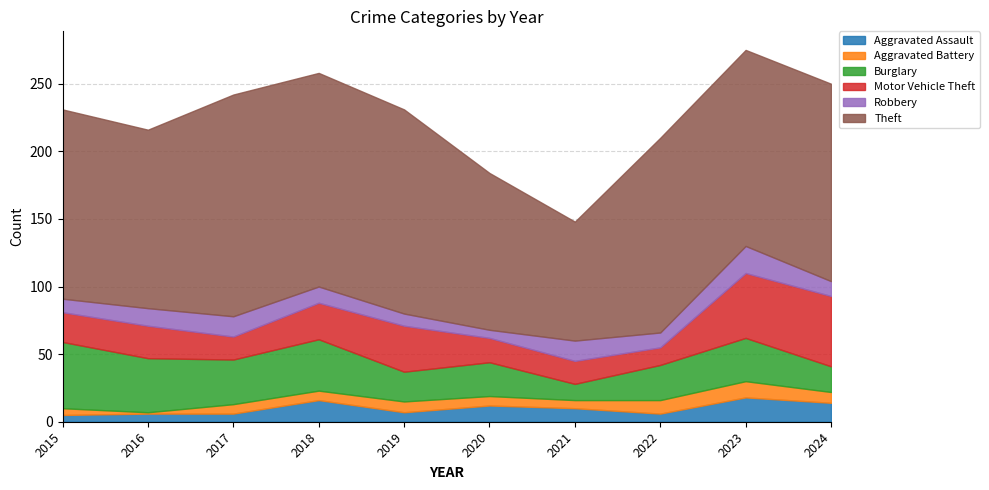

Does the chart have visible grid lines?

Yes